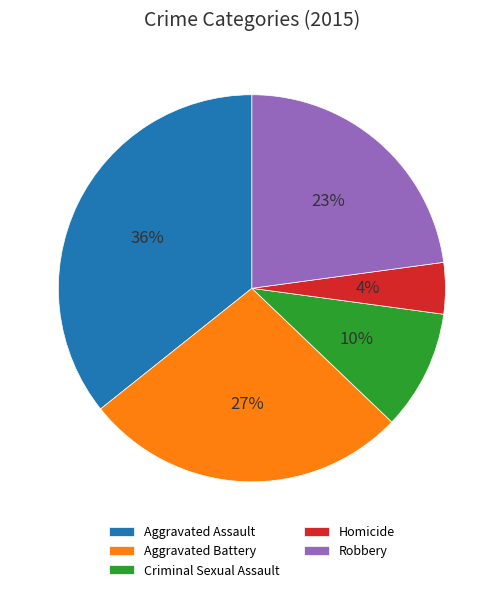

To the nearest percent, what is the average slice percentage?

20%